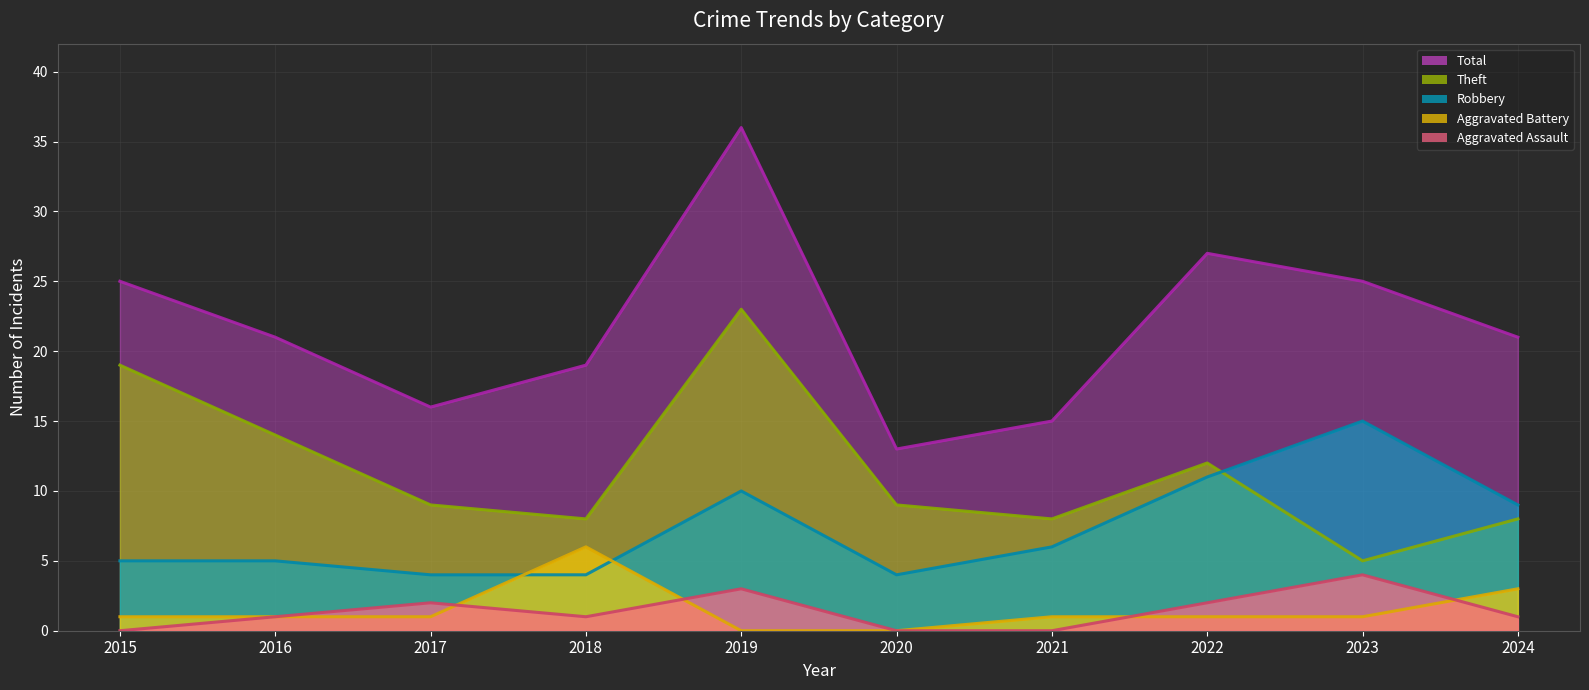

Reading left to right, extract all data points from this chart.

Total (line): 2015=25	2016=21	2017=16	2018=19	2019=36	2020=13	2021=15	2022=27	2023=25	2024=21
Theft (line): 2015=19	2016=14	2017=9	2018=8	2019=23	2020=9	2021=8	2022=12	2023=5	2024=8
Robbery (line): 2015=5	2016=5	2017=4	2018=4	2019=10	2020=4	2021=6	2022=11	2023=15	2024=9
Aggravated Battery (line): 2015=1	2016=1	2017=1	2018=6	2019=0	2020=0	2021=1	2022=1	2023=1	2024=3
Aggravated Assault (line): 2015=0	2016=1	2017=2	2018=1	2019=3	2020=0	2021=0	2022=2	2023=4	2024=1